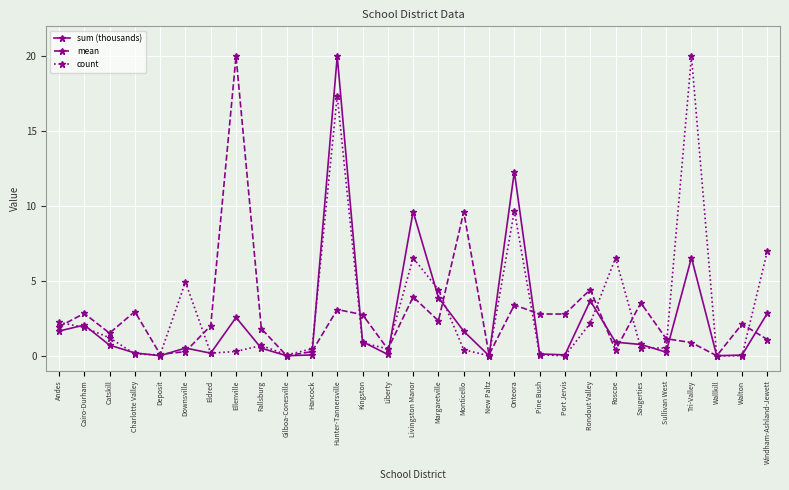

The count series shows 1.3 at Rondout Valley. True or false?

False